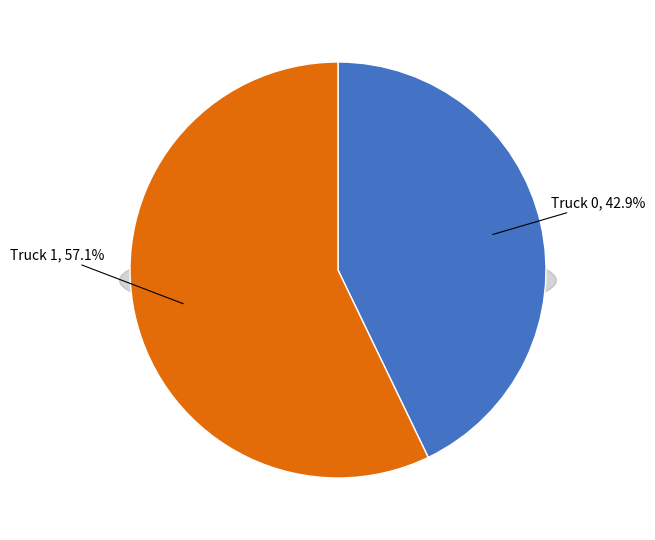

To the nearest percent, what is the combined percentage of Truck 0 and Truck 1?

100%